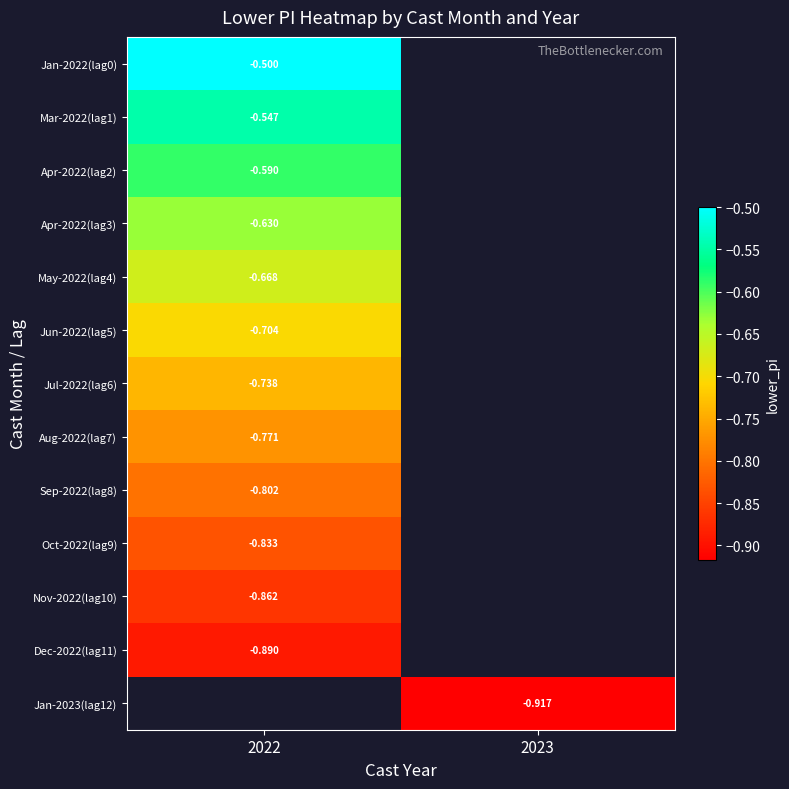

Is it true that Jan-2023(lag12) equals -1.4 at 2023?

False